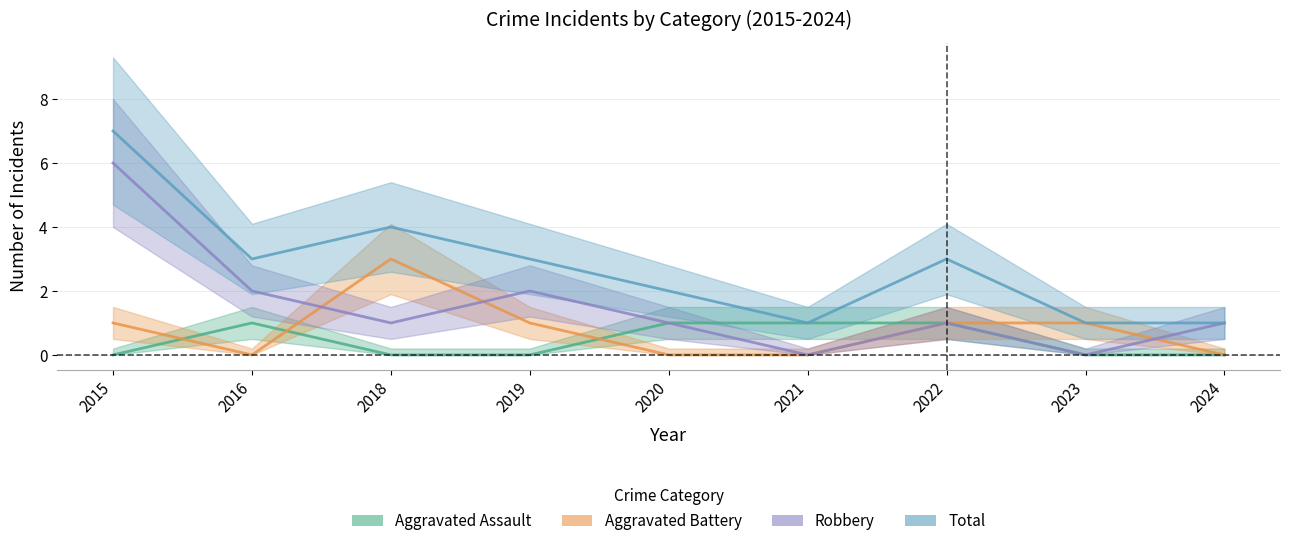

At which category does the chart reach its peak across all series?

2015